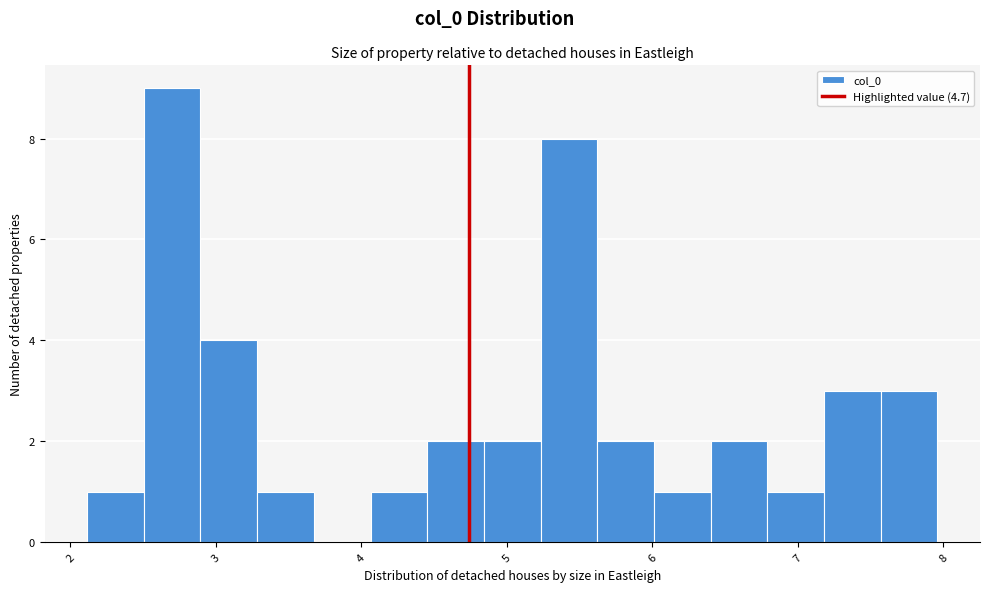

Around what value on the x-axis is the tallest bar? Give the approximate position of its centre, as read against the axis.

2.7